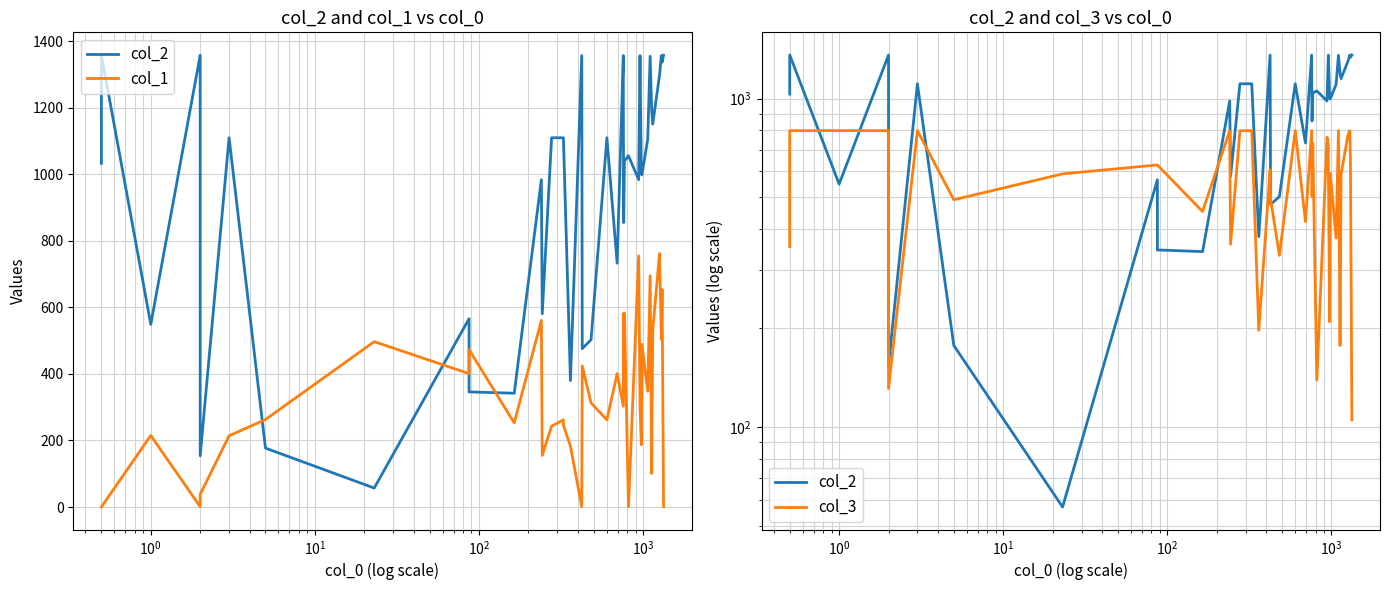

Reading left to right, list all the values displayed in this chart.

col_2: 1033	1359	549	1358	154	1110	177	57	566	346	342	984	581	1110	1110	1110	380	1357	476	503	1110	733	1357	1221	855	1040	1056	984	1357	1354	1001	998	1106	1355	1193	1151	1298	1357	1337	1358
col_1: 0	0	215	1	38	214	263	497	401	473	253	561	155	243	262	246	183	1	424	313	262	401	303	581	467	583	1	755	303	303	187	489	348	695	101	530	762	503	654	1
col_3: 354	799	799	799	131	799	492	590	628	628	453	799	360	799	799	799	197	607	494	333	799	422	799	799	503	731	139	763	720	643	209	592	376	799	177	588	773	799	661	105